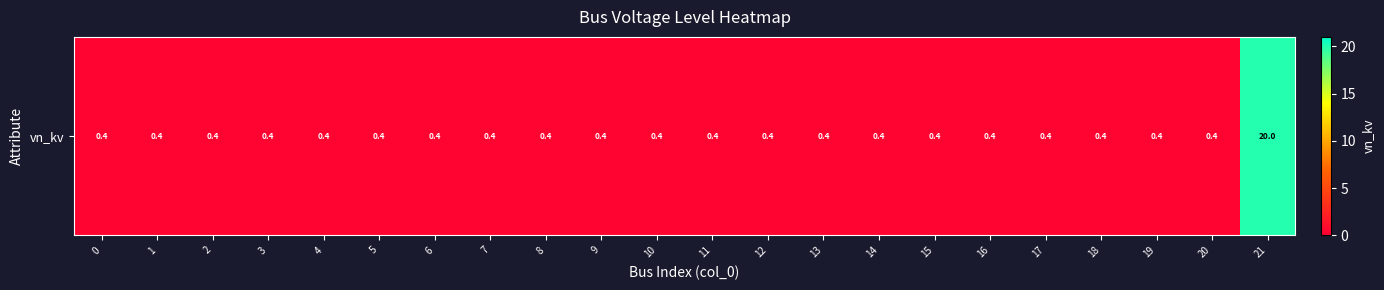

Rank the categories by value from highest to lowest.

21, 0, 1, 2, 3, 4, 5, 6, 7, 8, 9, 10, 11, 12, 13, 14, 15, 16, 17, 18, 19, 20